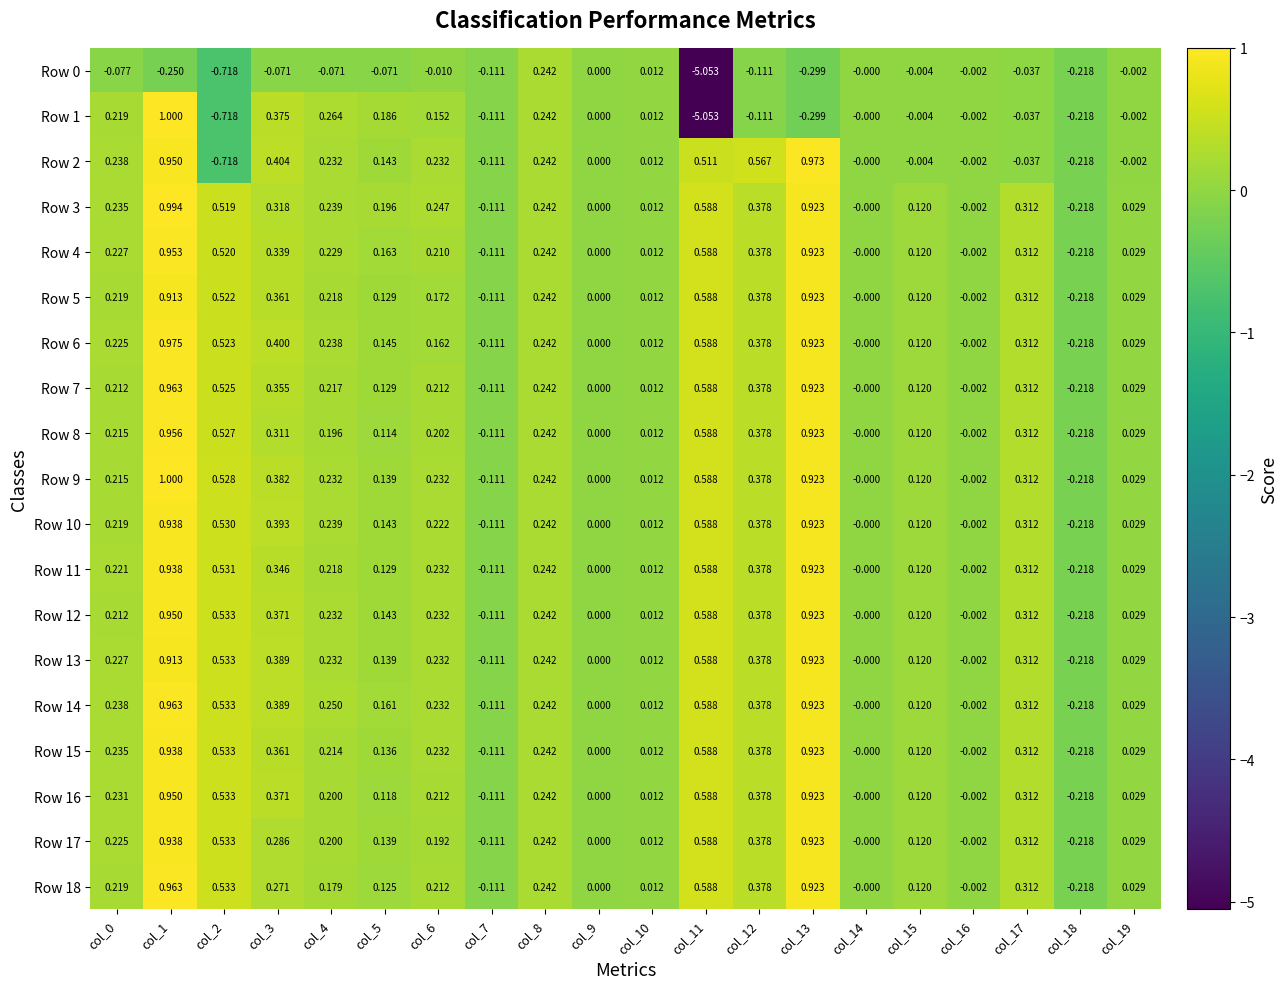

Is the value of Row 4 at col_9 greater than the value of Row 6 at col_0?

No